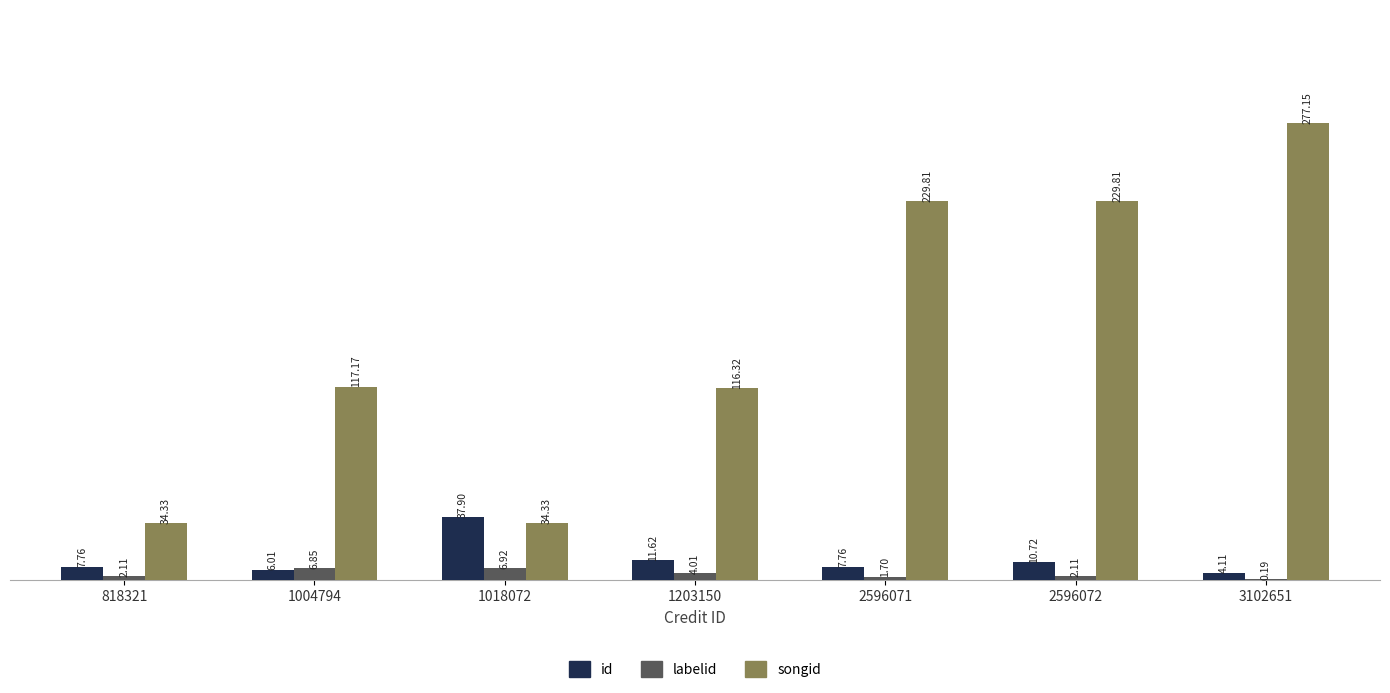

The value of id at 818321 is 7.8. True or false?

True